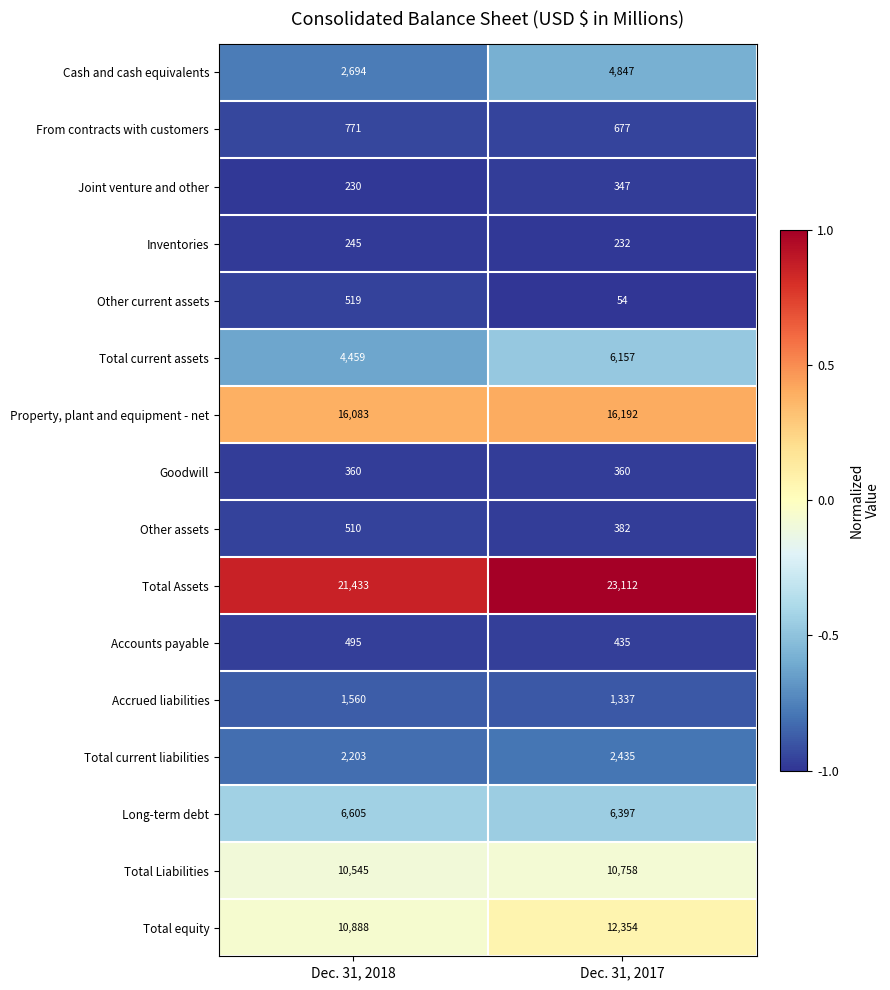

The Cash and cash equivalents series shows 2330 at Dec. 31, 2017. True or false?

False